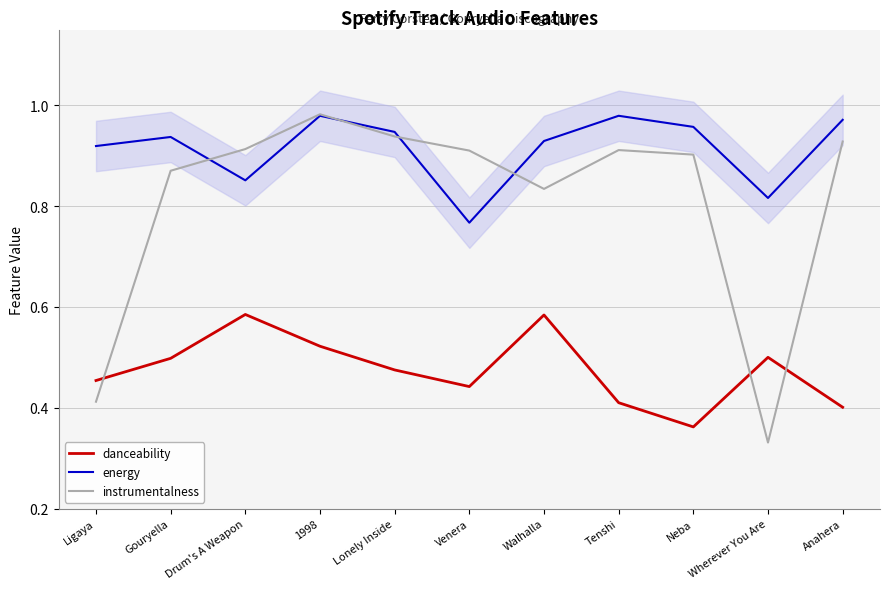

At which category is the sum across all series the highest?

1998